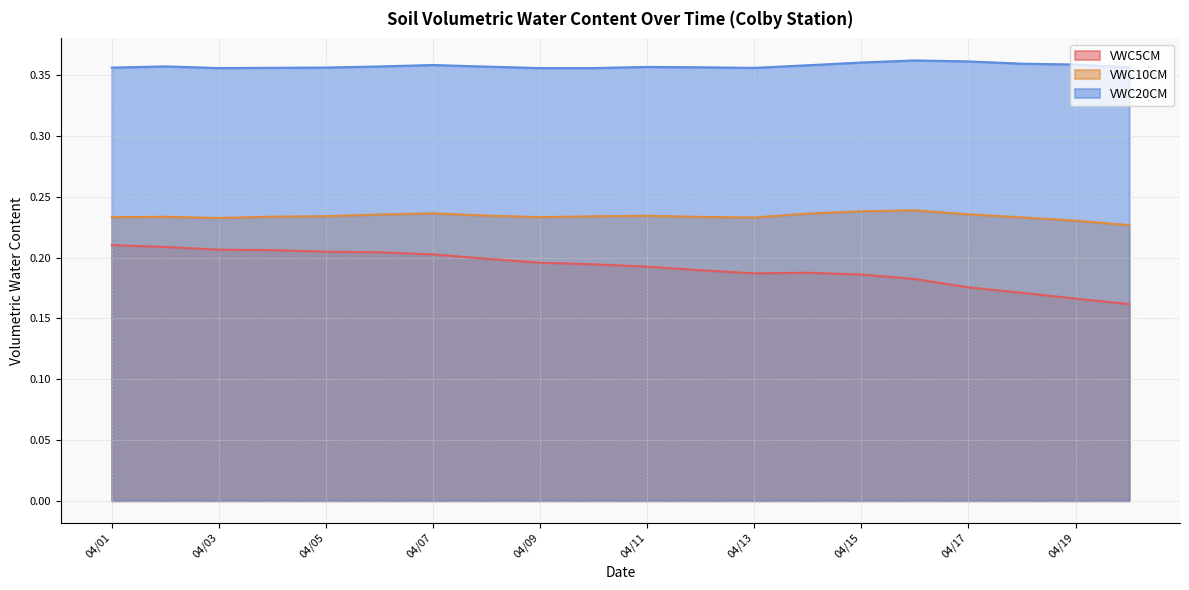

Which series has the largest total across all categories?

VWC20CM